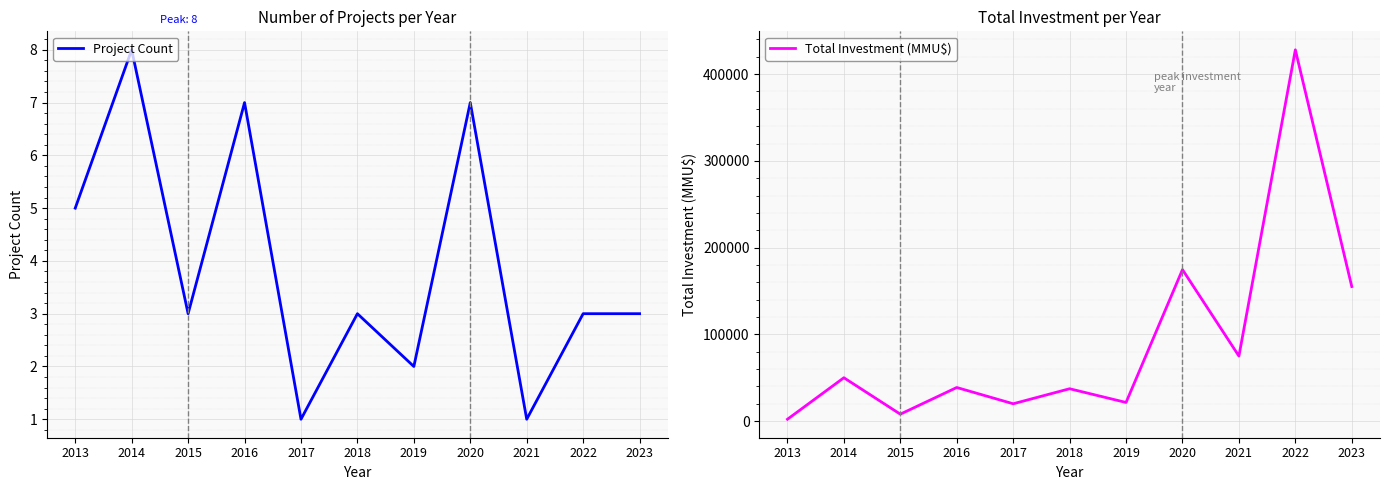

Which category has the highest value across all series?

2022